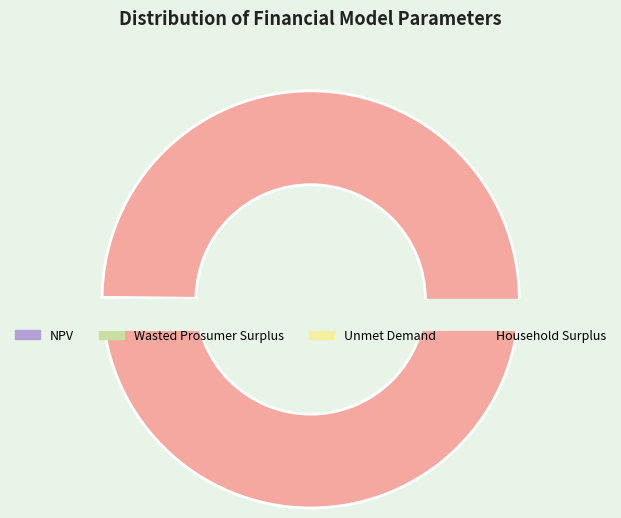

How much of the chart is everything except NPV?

99.8%